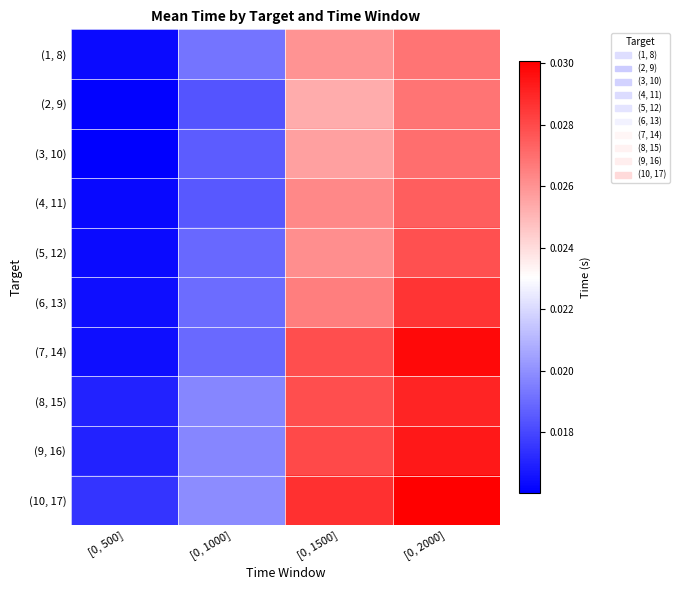

What is the total value across all series at [0, 2000]?

0.3